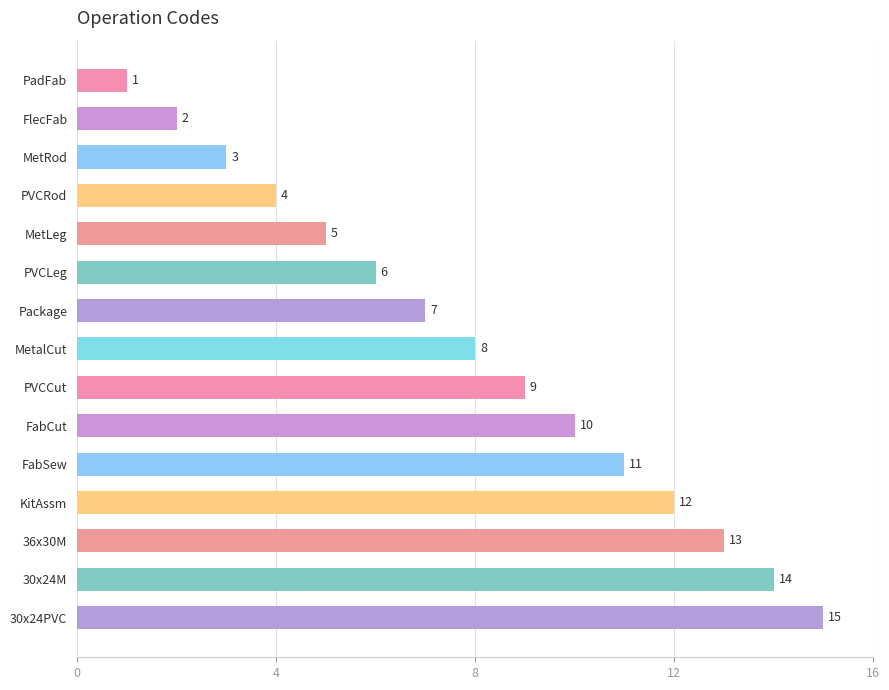

What value does the data have at 30x24M, to the nearest 10?

10